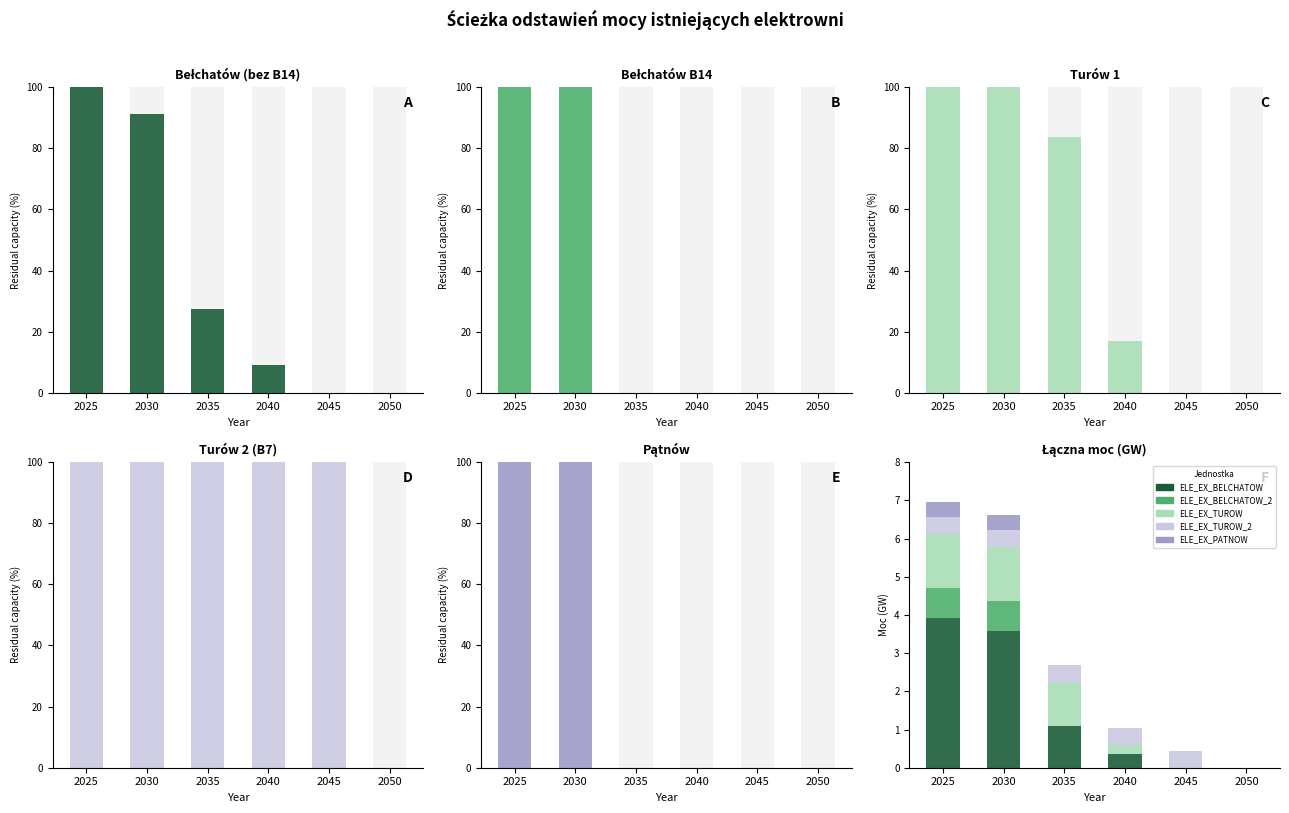

Reading left to right, extract all data points from this chart.

ELE_EX_BELCHATOW: 3.9	3.6	1.1	0.4	0.0	0.0
ELE_EX_BELCHATOW_2: 0.8	0.8	0.0	0.0	0.0	0.0
ELE_EX_TUROW: 1.4	1.4	1.2	0.2	0.0	0.0
ELE_EX_TUROW_2: 0.4	0.4	0.4	0.4	0.4	0.0
ELE_EX_PATNOW: 0.4	0.4	0.0	0.0	0.0	0.0